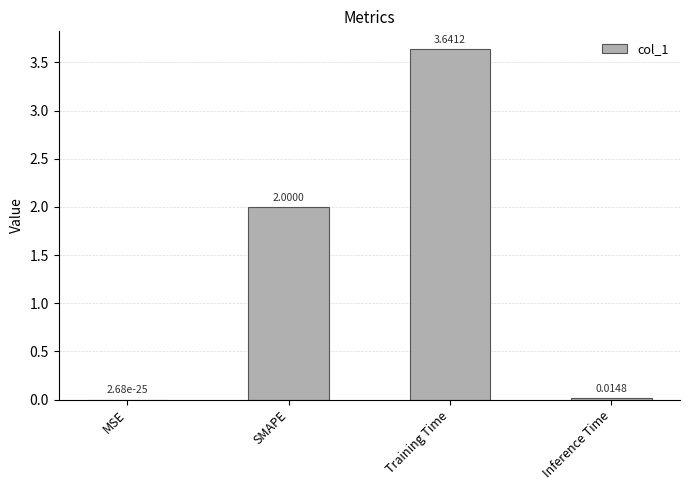

Are the bars horizontal?

No